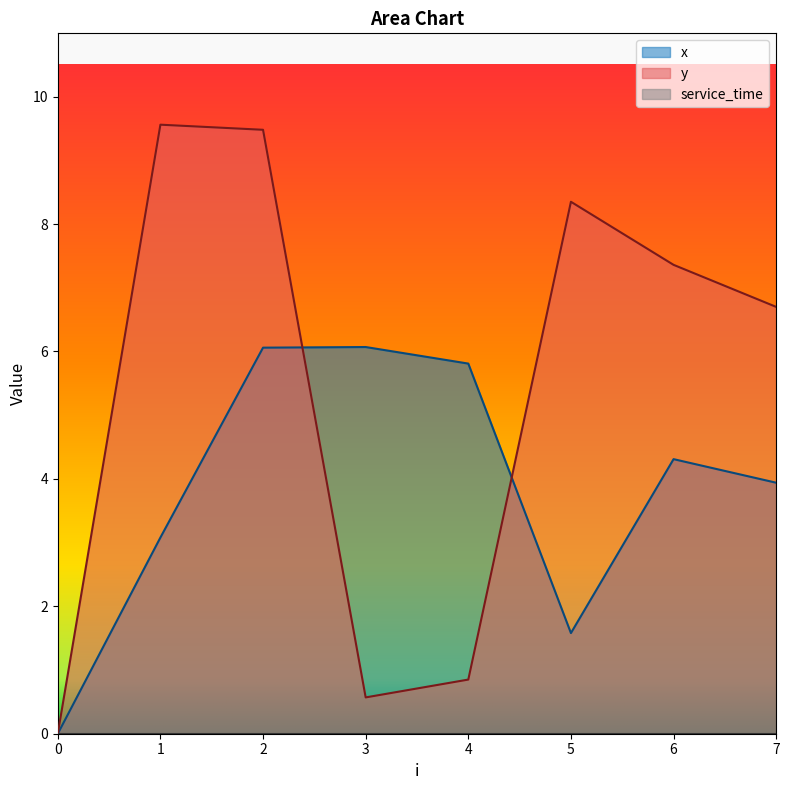

How many values in y are above zero?

7